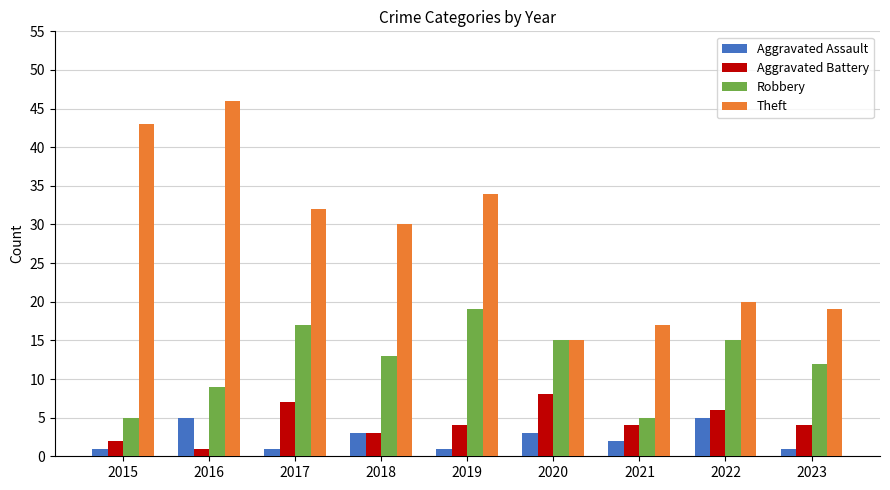

What is the difference between the highest and lowest values at 2018?

27